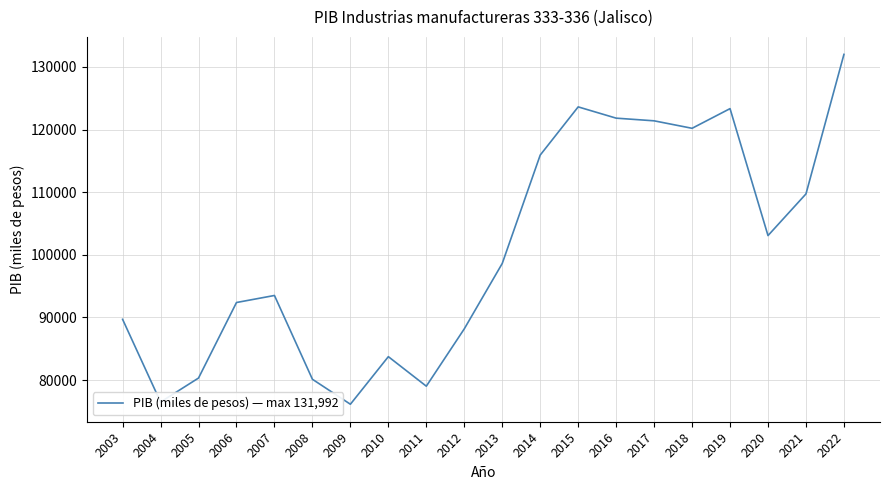

What is the difference between the second highest and second lowest values?

47107.7